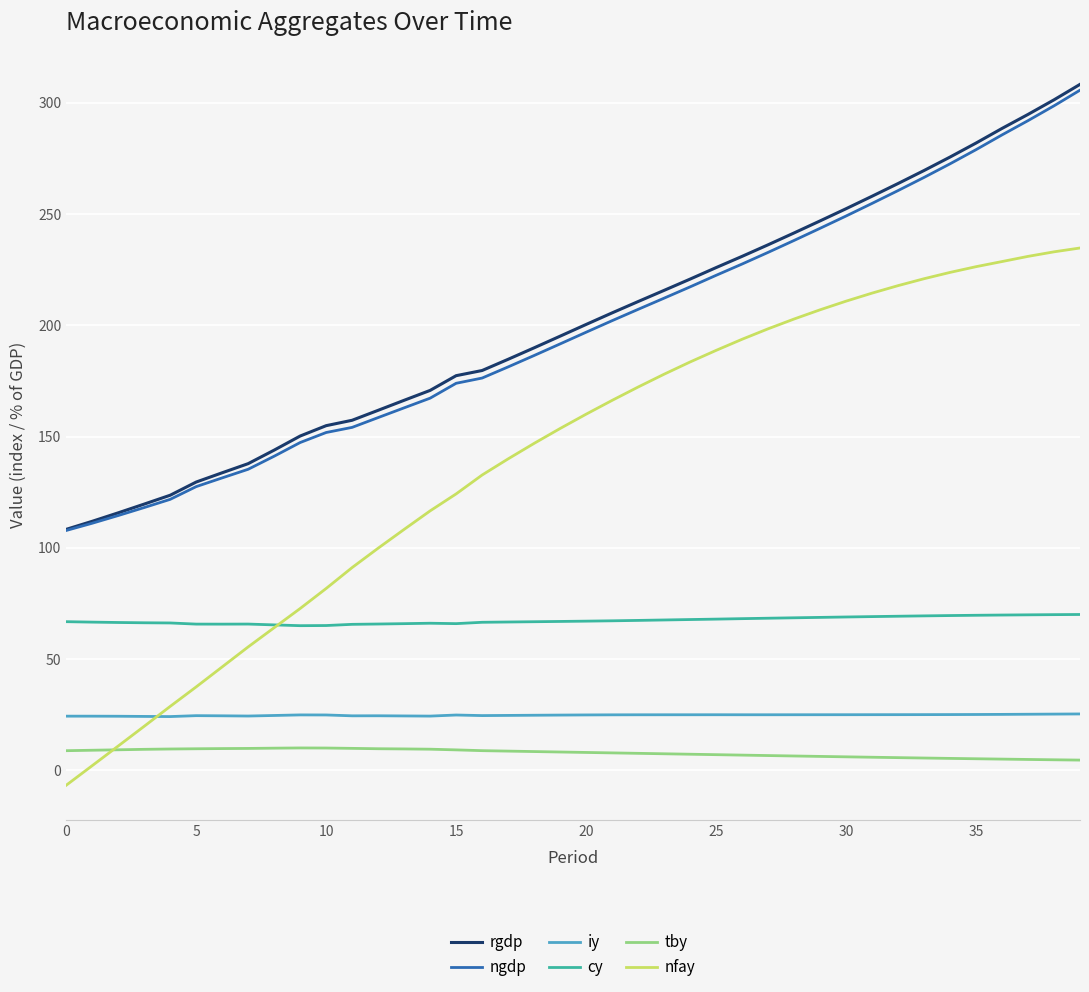

True or false: tby and cy cross at least once.

False